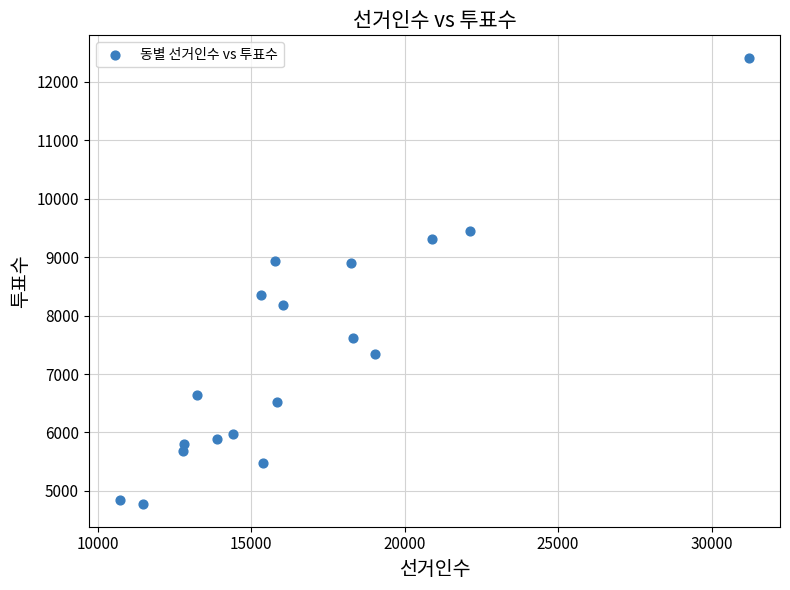

What is the range of Y values (max minus min)?

7647